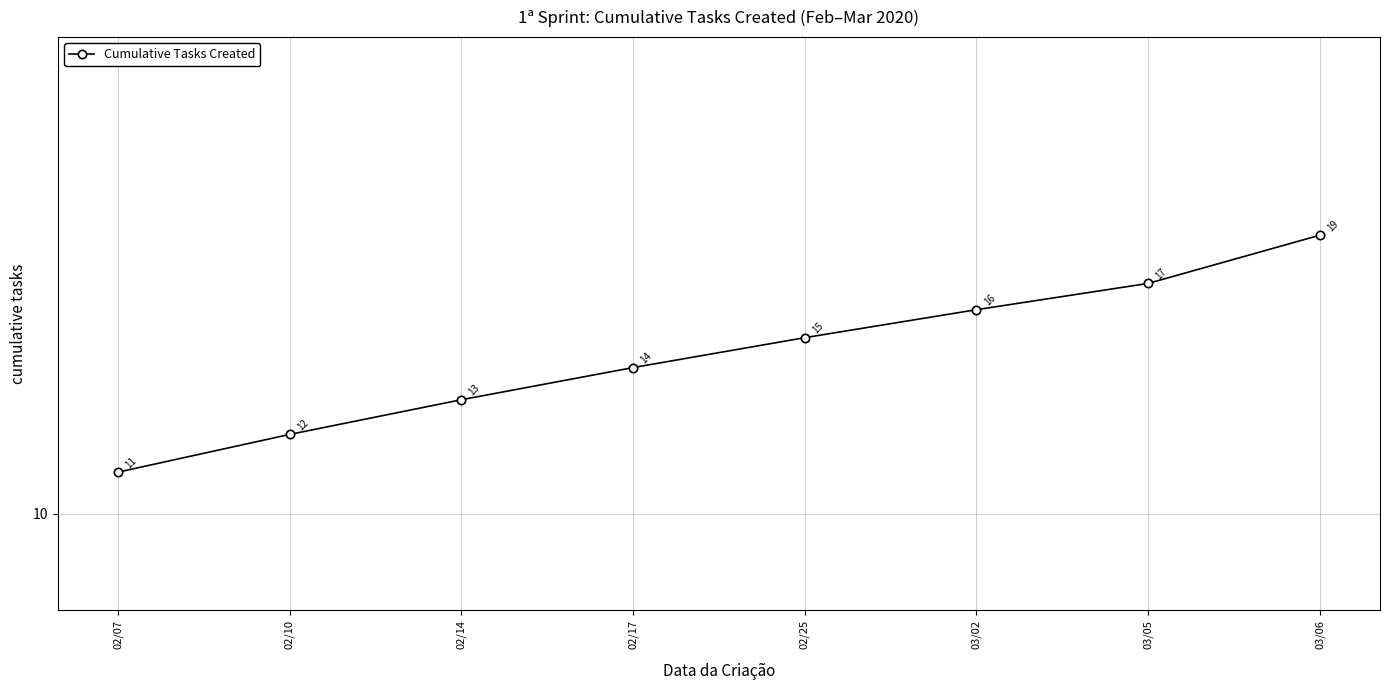

Reading left to right, what are all the values shown in this chart?

11	12	13	14	15	16	17	19